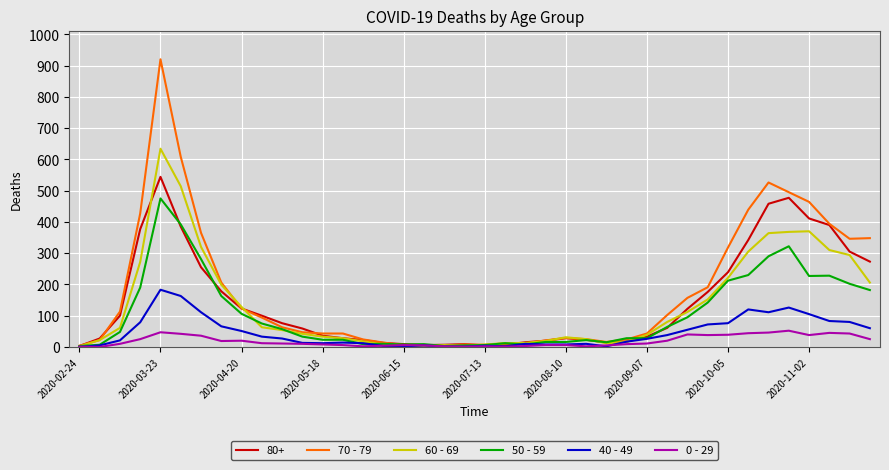

Rank the series by their maximum value, from highest to lowest.

70 - 79, 60 - 69, 80+, 50 - 59, 40 - 49, 0 - 29